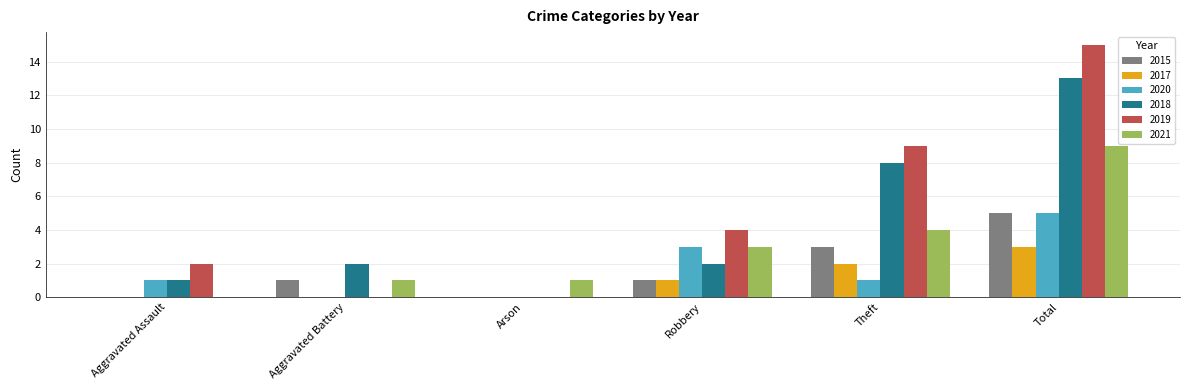

The 2018 series shows 0 at Arson. True or false?

True